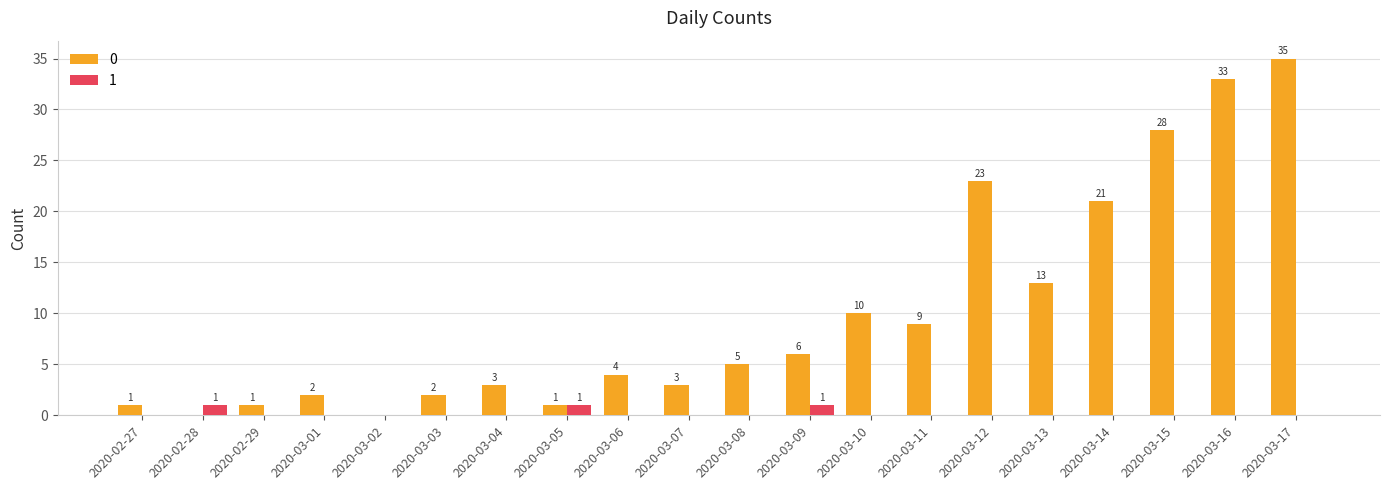

How many values in the 1 series exceed 0?

3